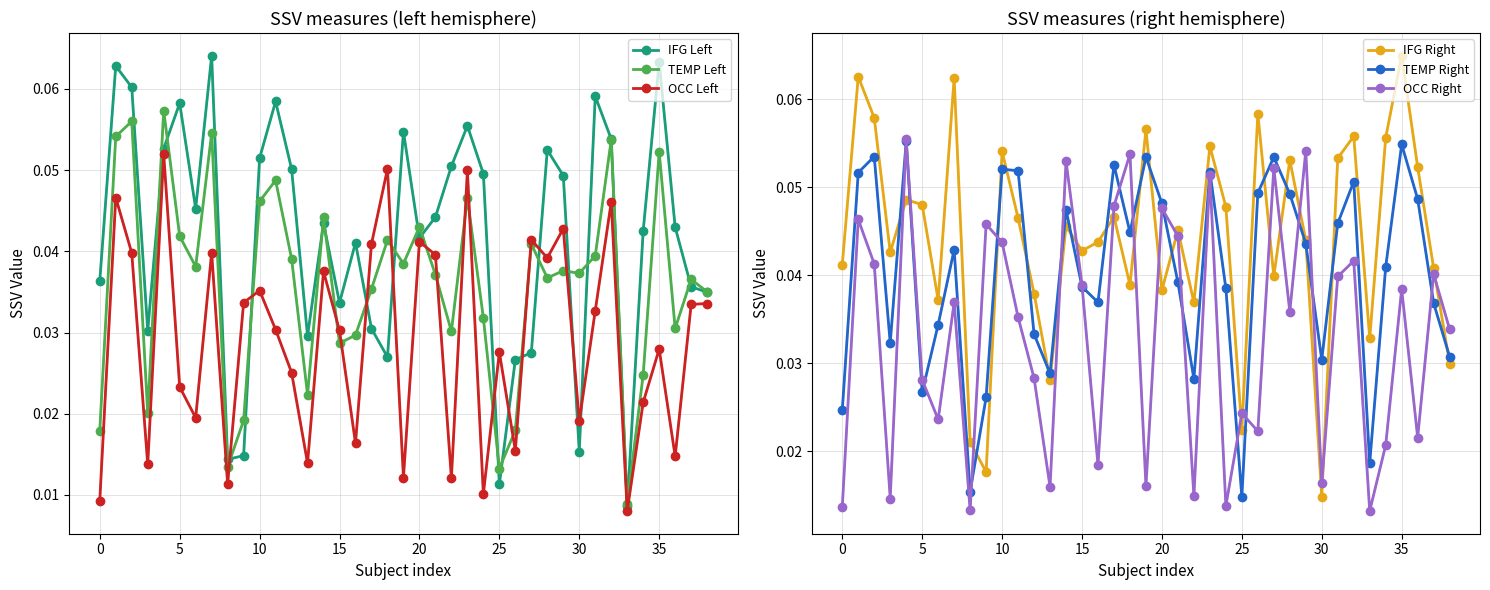

At which label is OCC Right closest to 0?

33